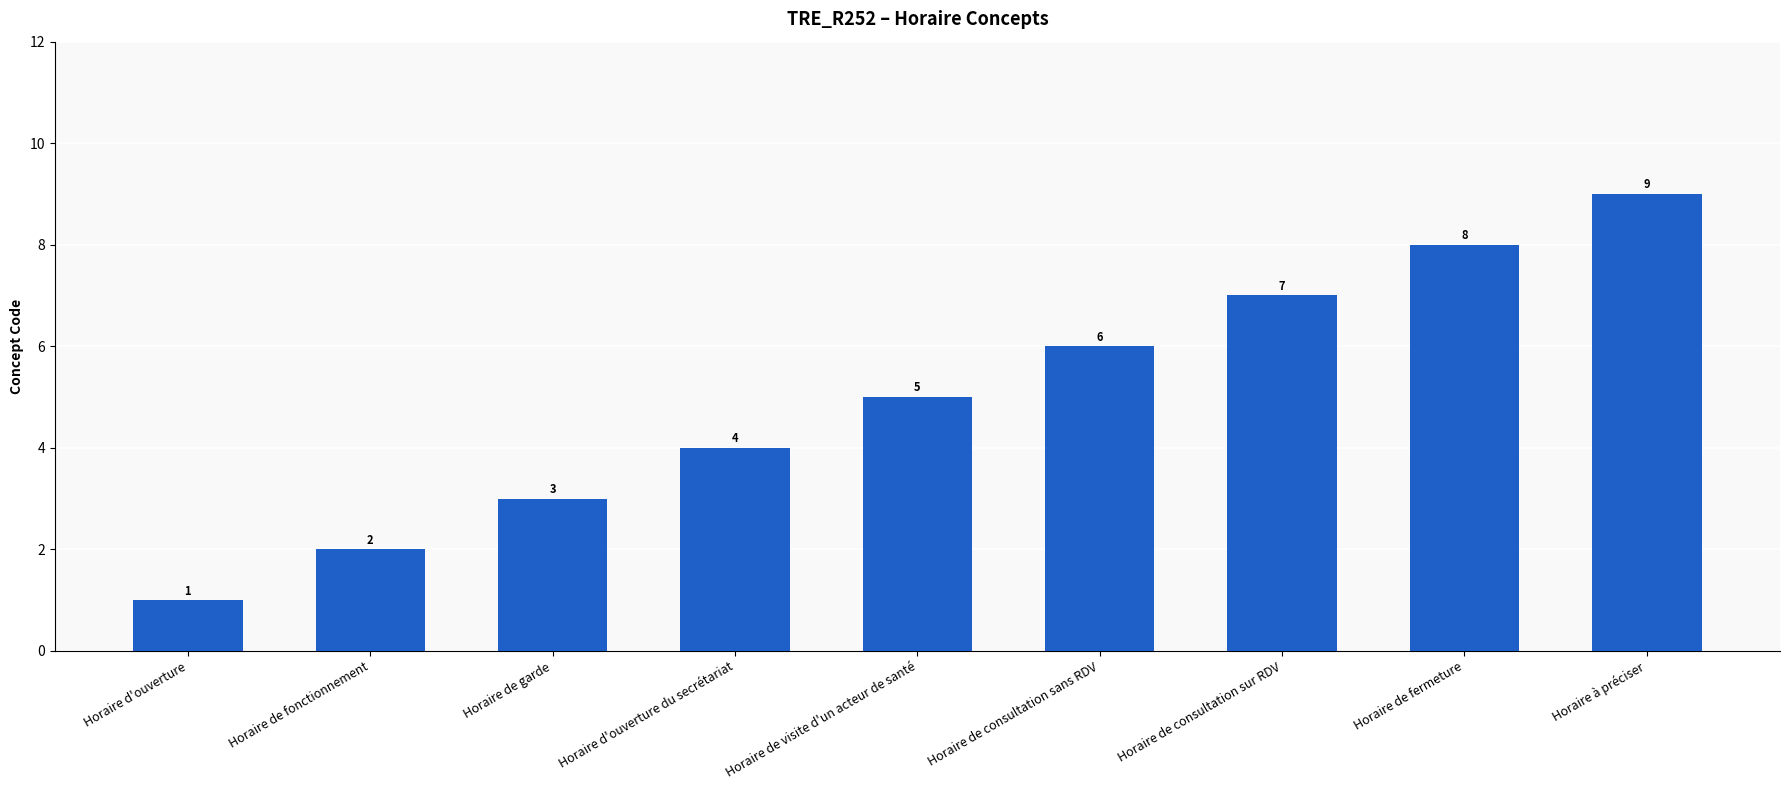

What position from the left is Horaire de consultation sur RDV?

7